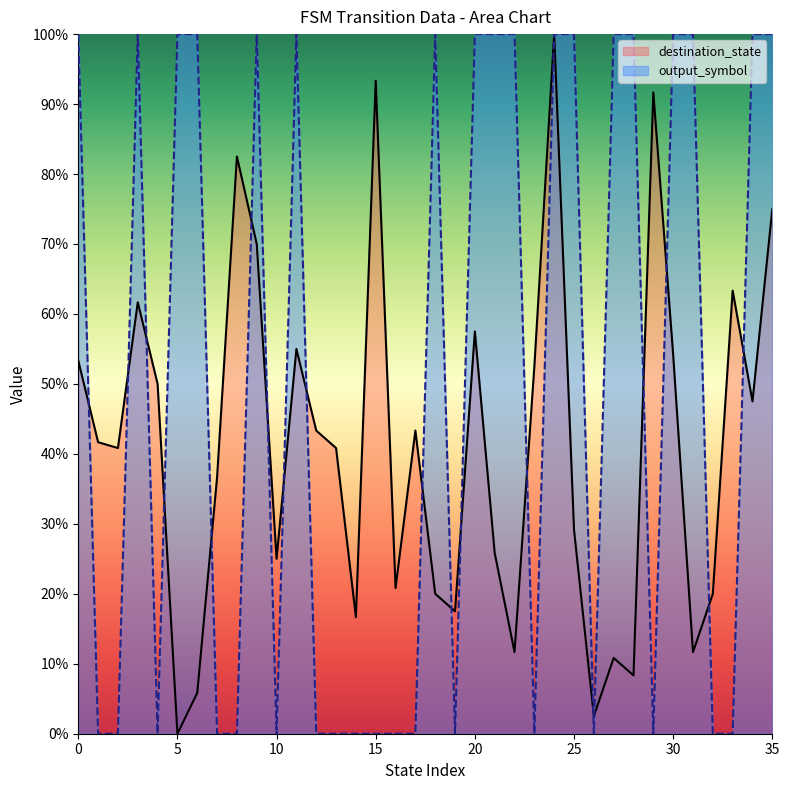

Which series changed the most between 24 and 33?

output_symbol